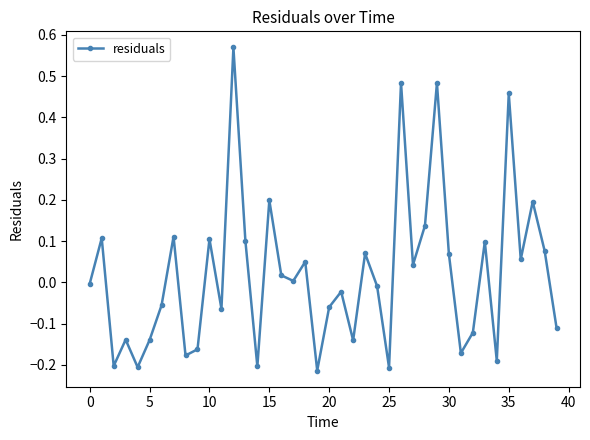

How many distinct data groups are displayed?

1